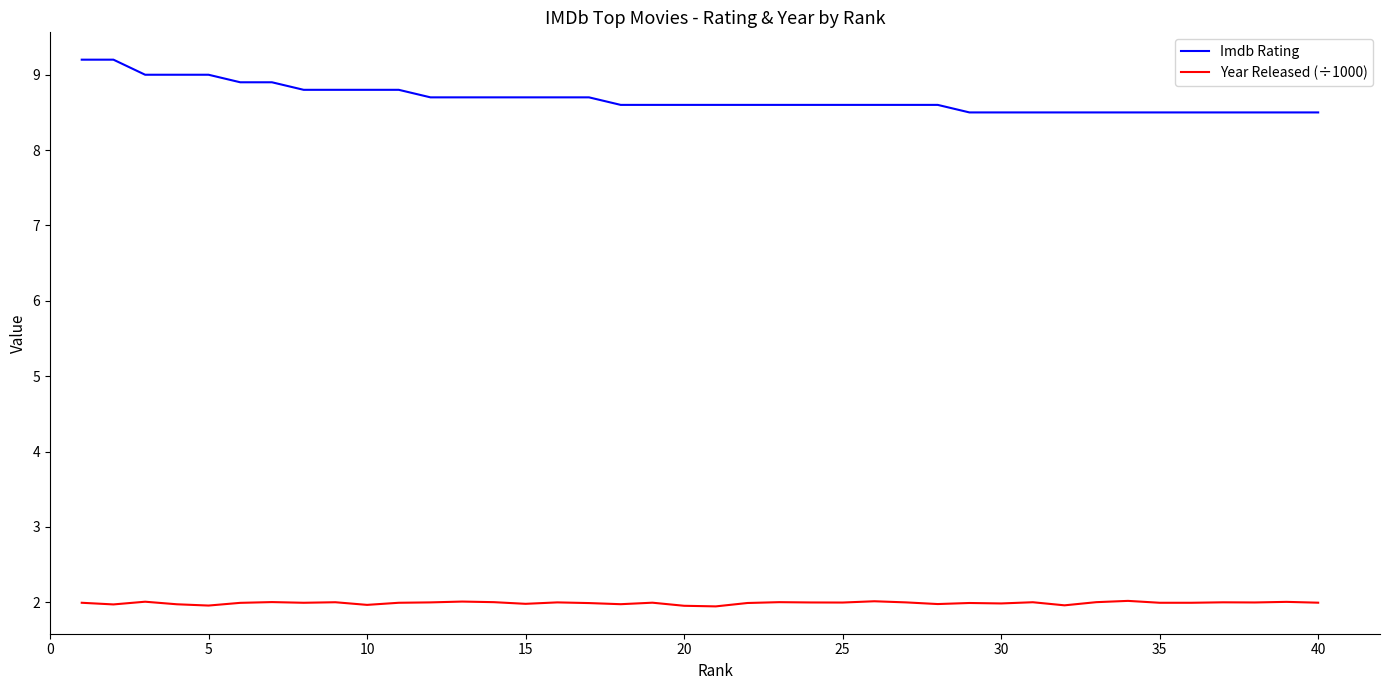

What is the highest value of the Year Released (÷1000) series?

2.0